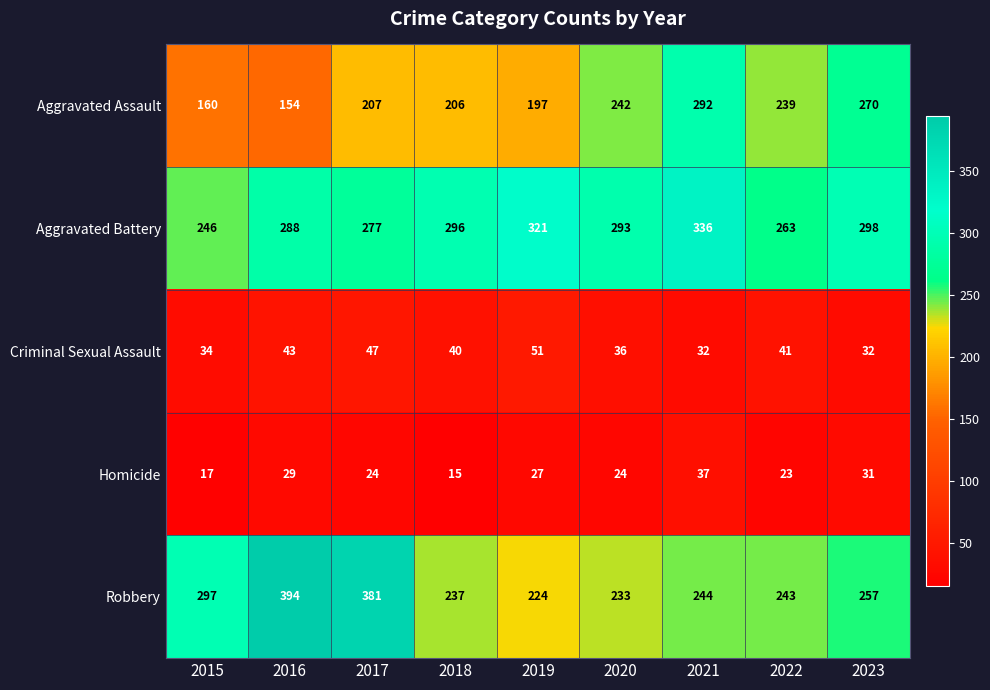

At which category is the sum across all series the highest?

2021